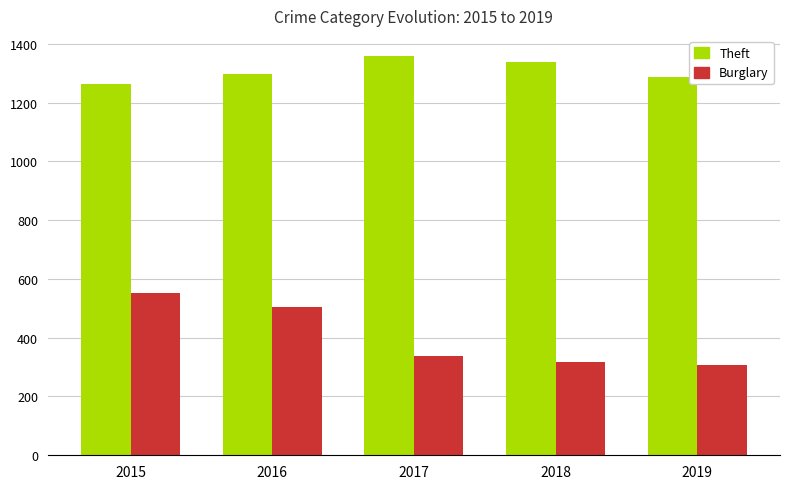

Where does the Burglary series first go above 339?

2015